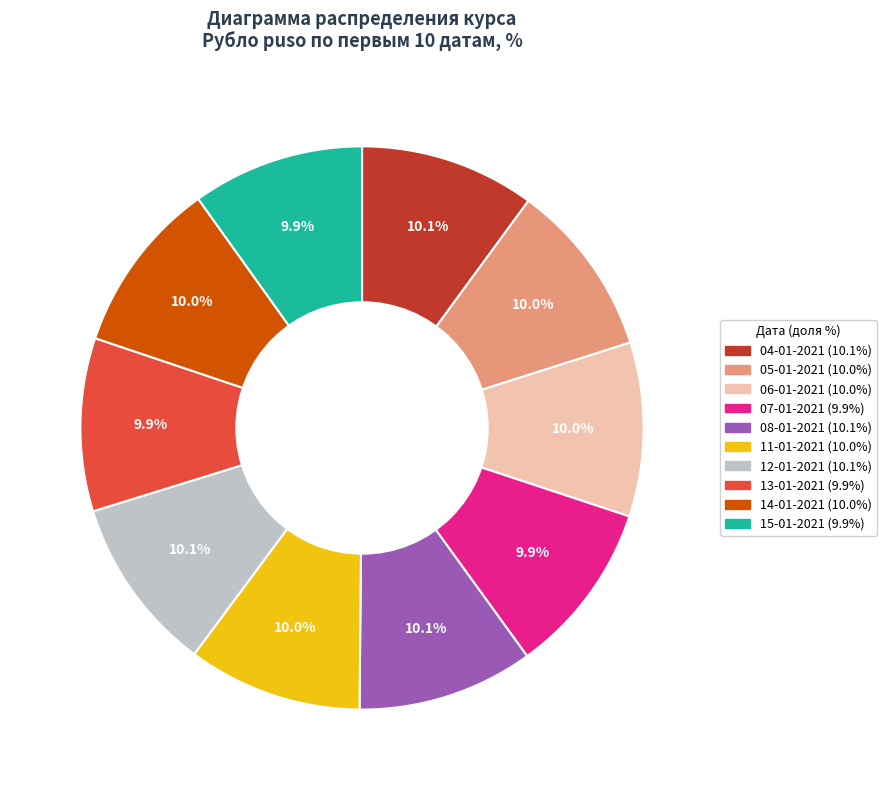

What is the total percentage of 05-01-2021 and 11-01-2021?

20.0%